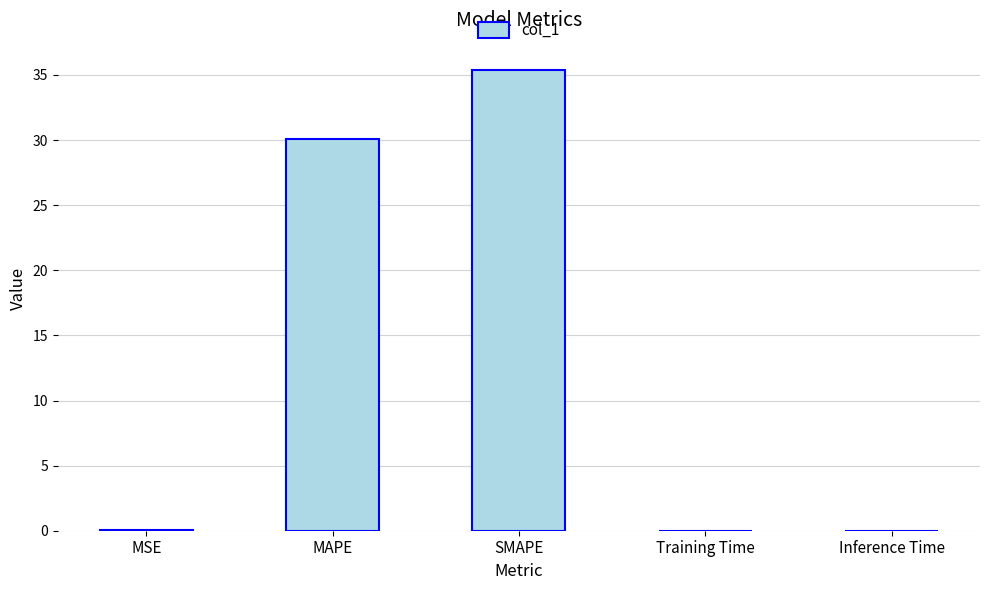

The chart shows a value of 35.4 at SMAPE. True or false?

True